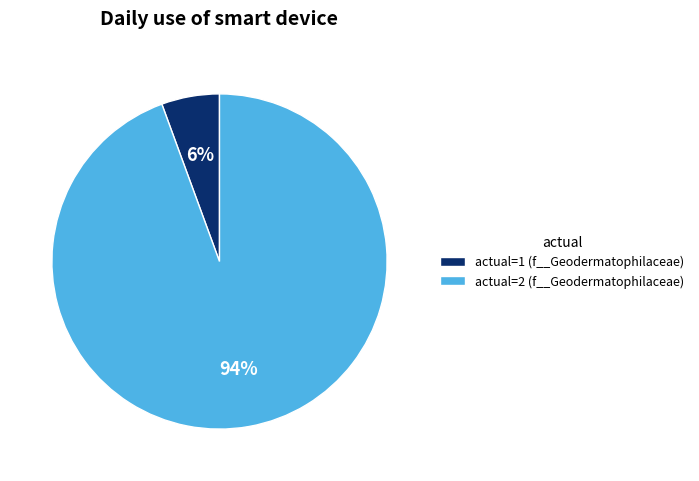

Is there any slice that represents more than half of the pie?

Yes